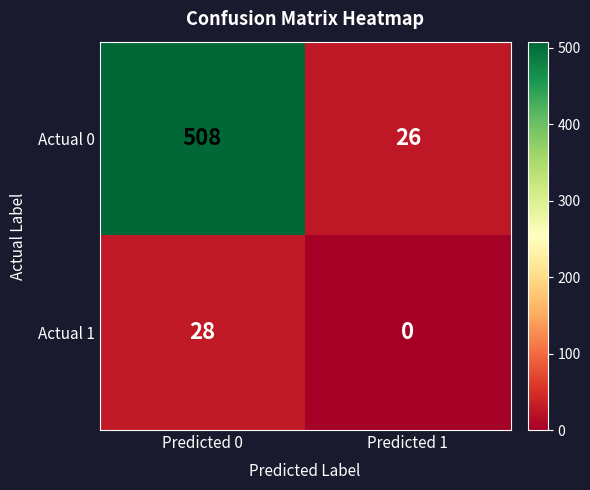

Is the value of Actual 1 at Predicted 1 greater than the value of Actual 0 at Predicted 0?

No